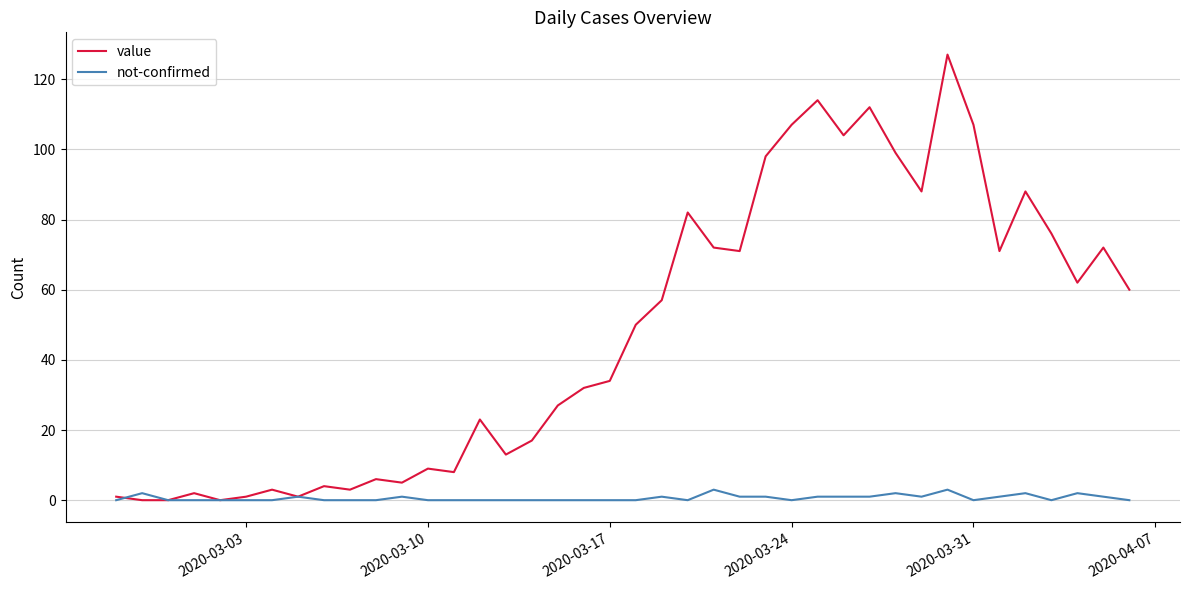

True or false: value and not-confirmed cross at least once.

True